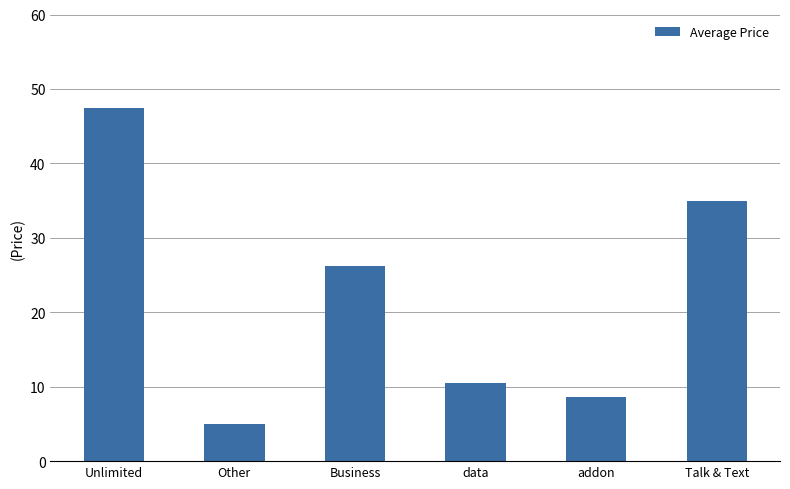

What is the difference between the second highest and second lowest values?

26.3